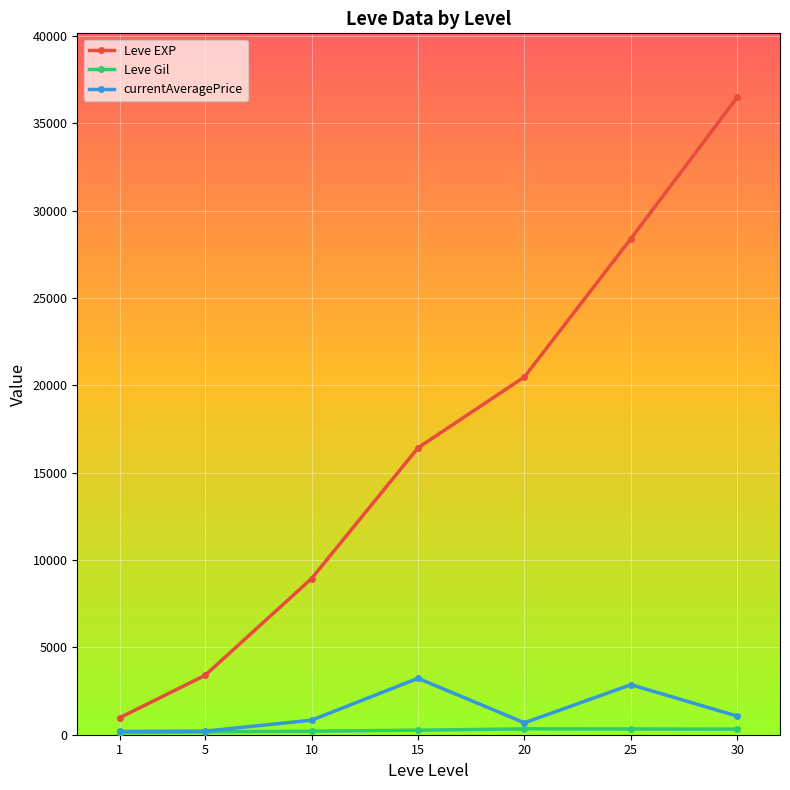

What is the maximum value for currentAveragePrice?

3227.6